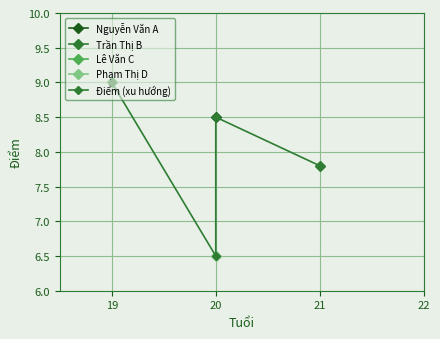

What is the sum of all values?

31.8